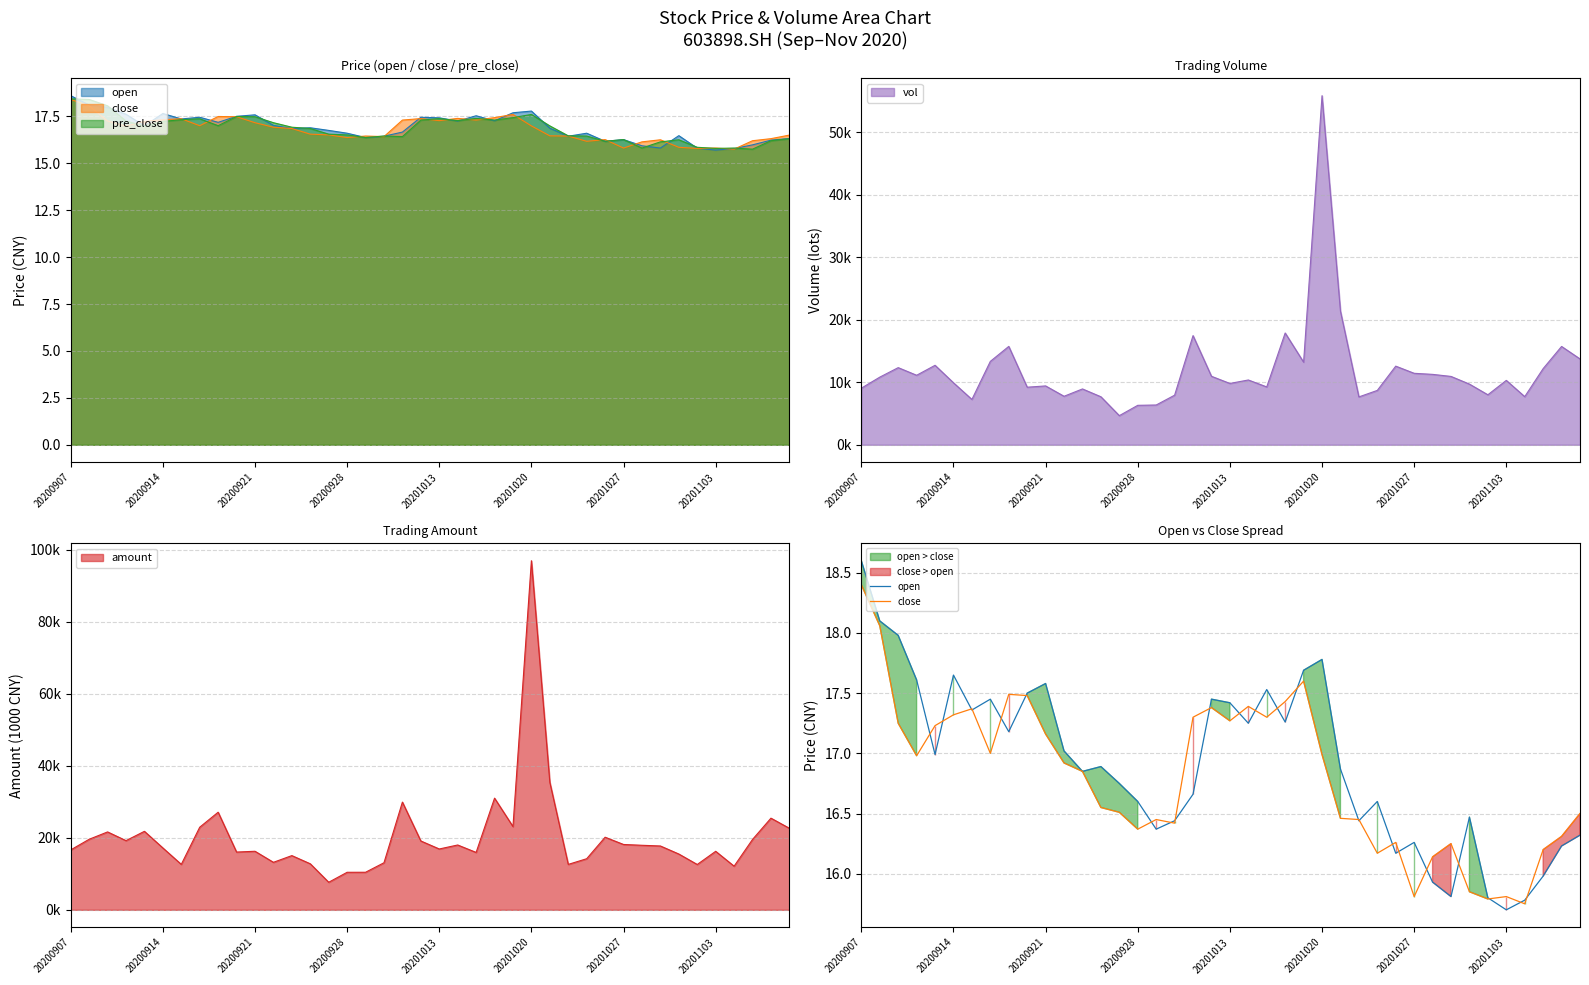

How many data points in open are less than 16?

6